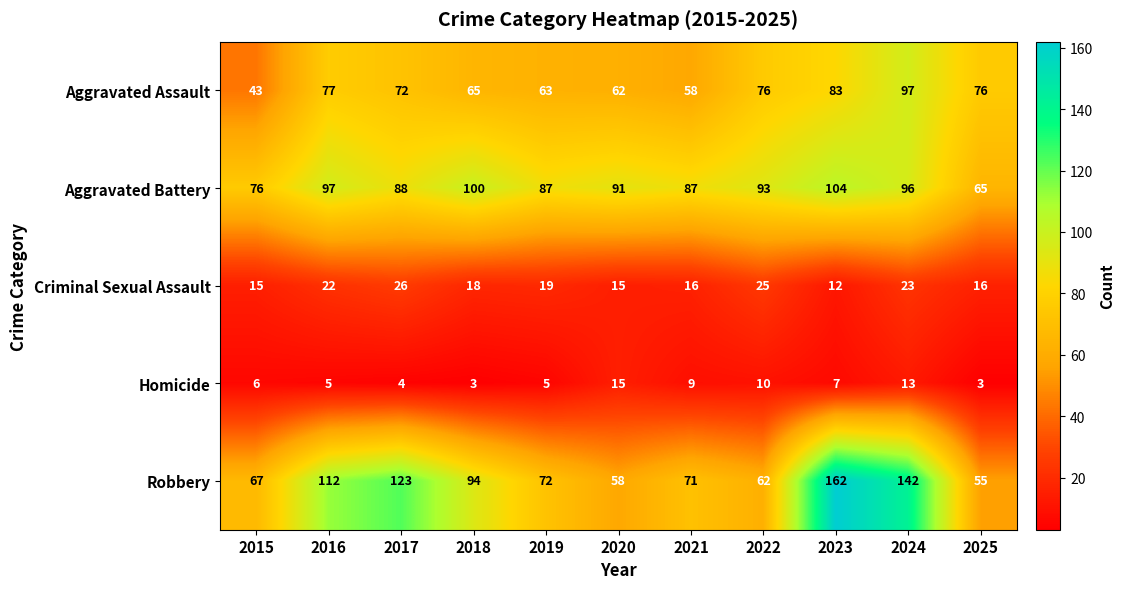

Where is Criminal Sexual Assault nearest to the value 19?

2019